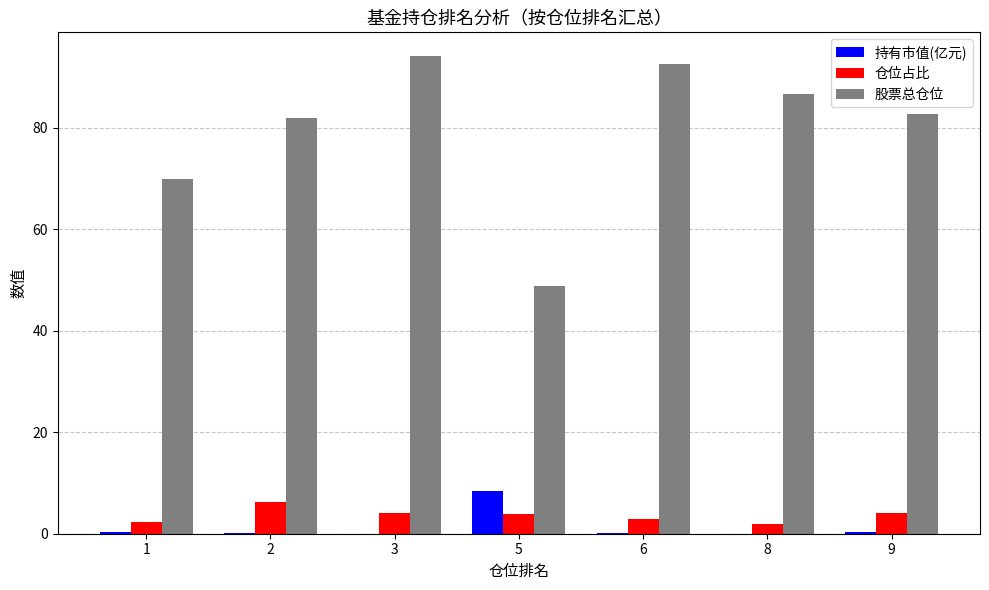

What is the highest value of the 持有市值(亿元) series?

8.4